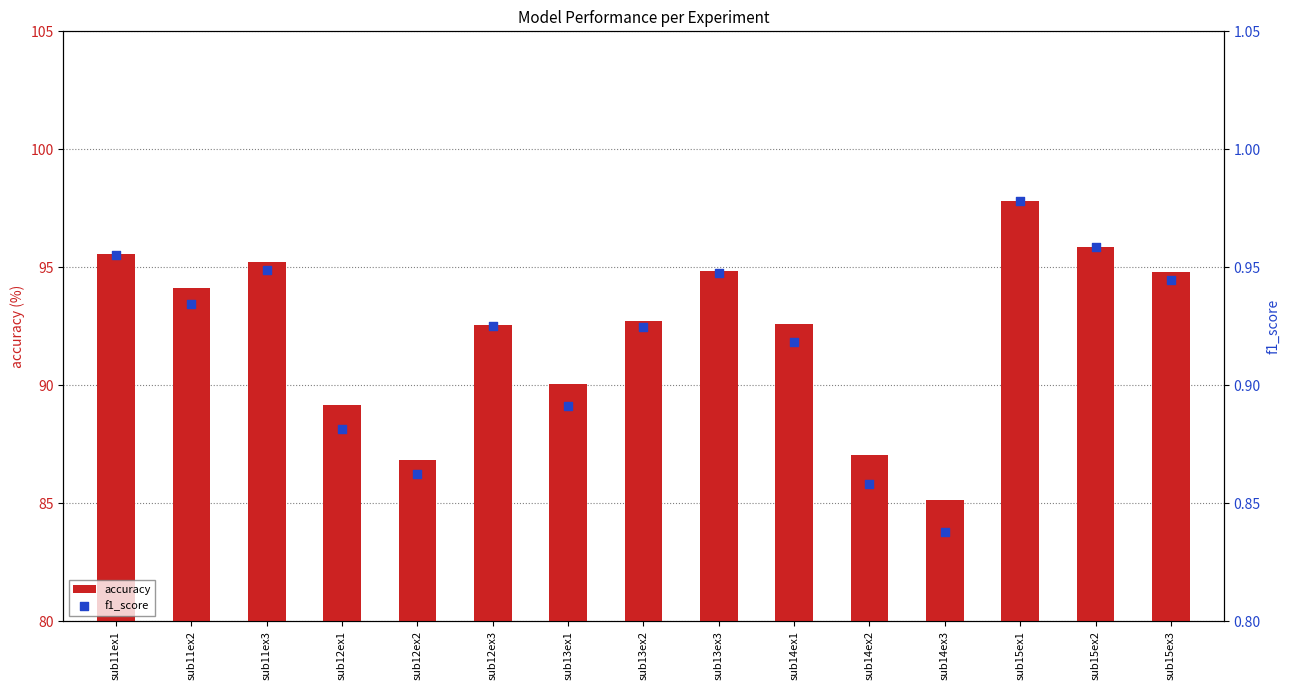

Which series reaches the maximum Y coordinate?

accuracy